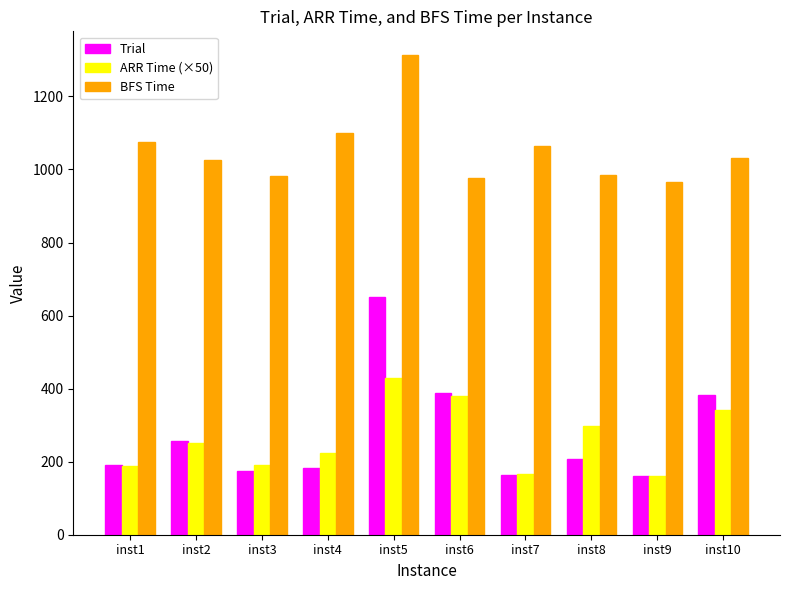

How many distinct data groups are displayed?

3